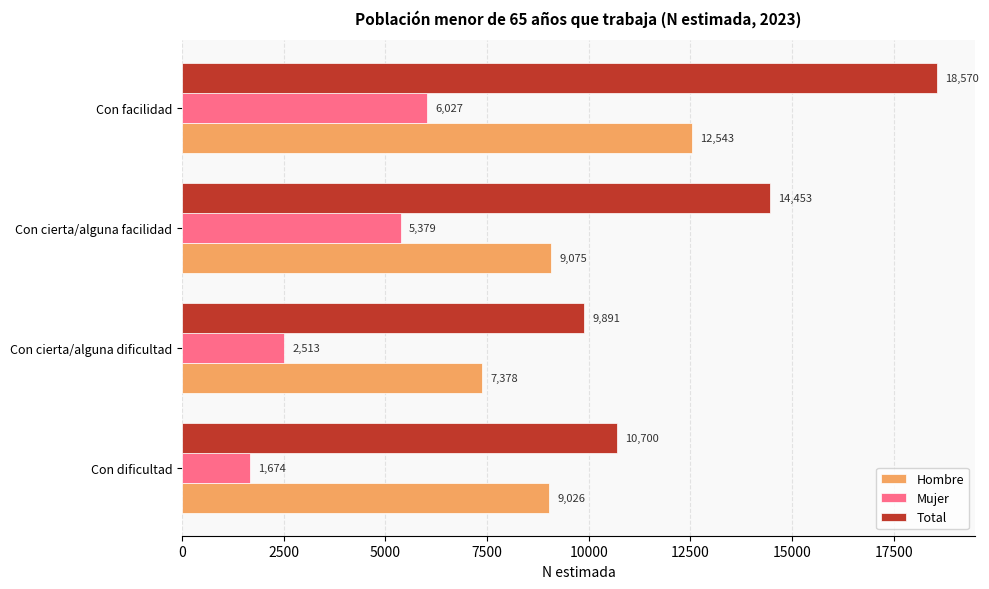

Rank the series by their maximum value, from lowest to highest.

Mujer, Hombre, Total